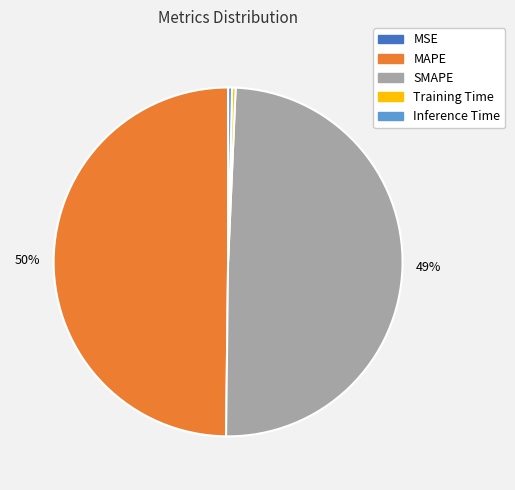

To the nearest percent, what is the average slice percentage?

20%